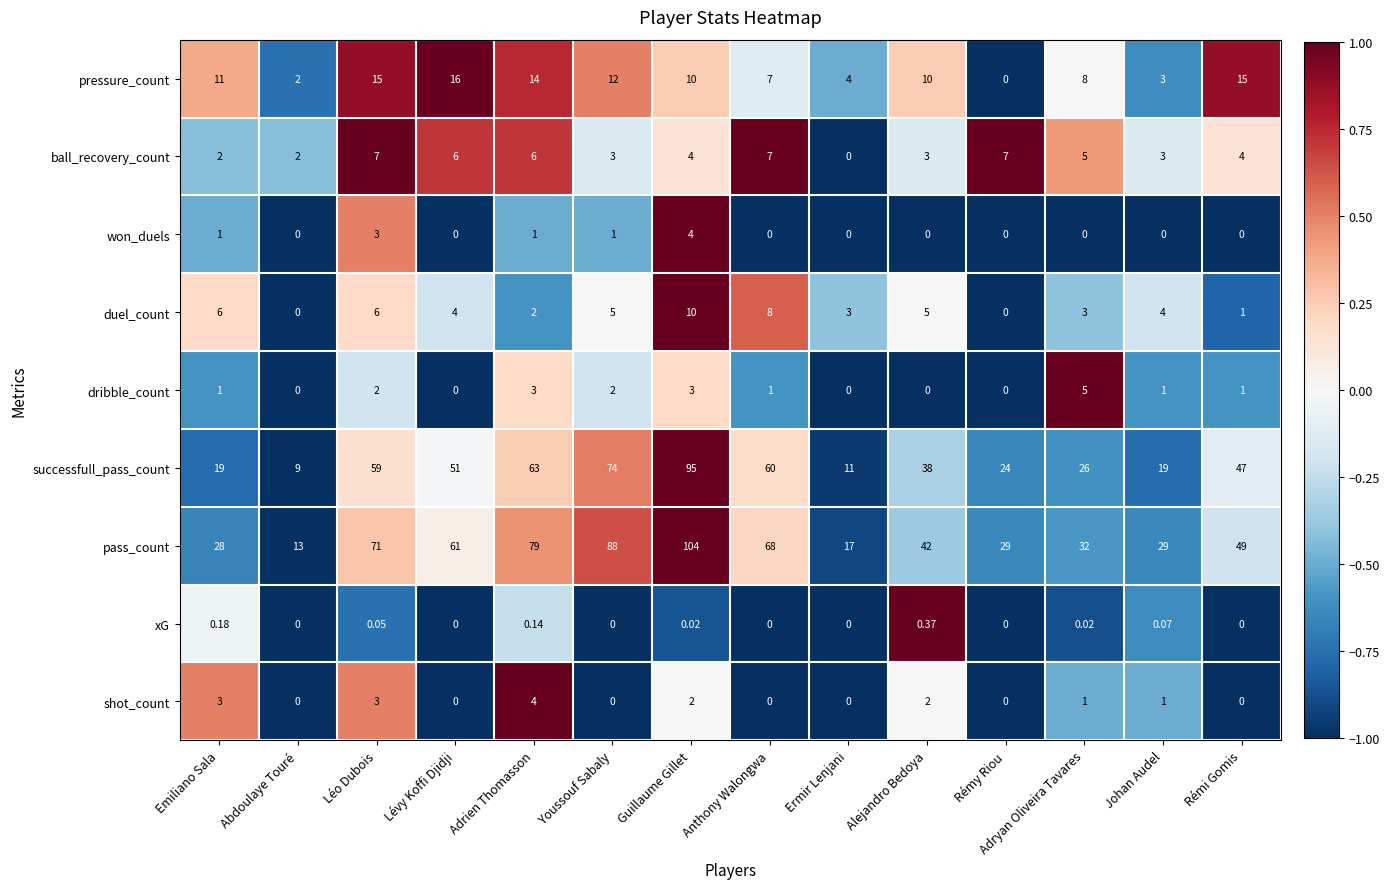

Which series has the largest range (max minus min)?

pass_count